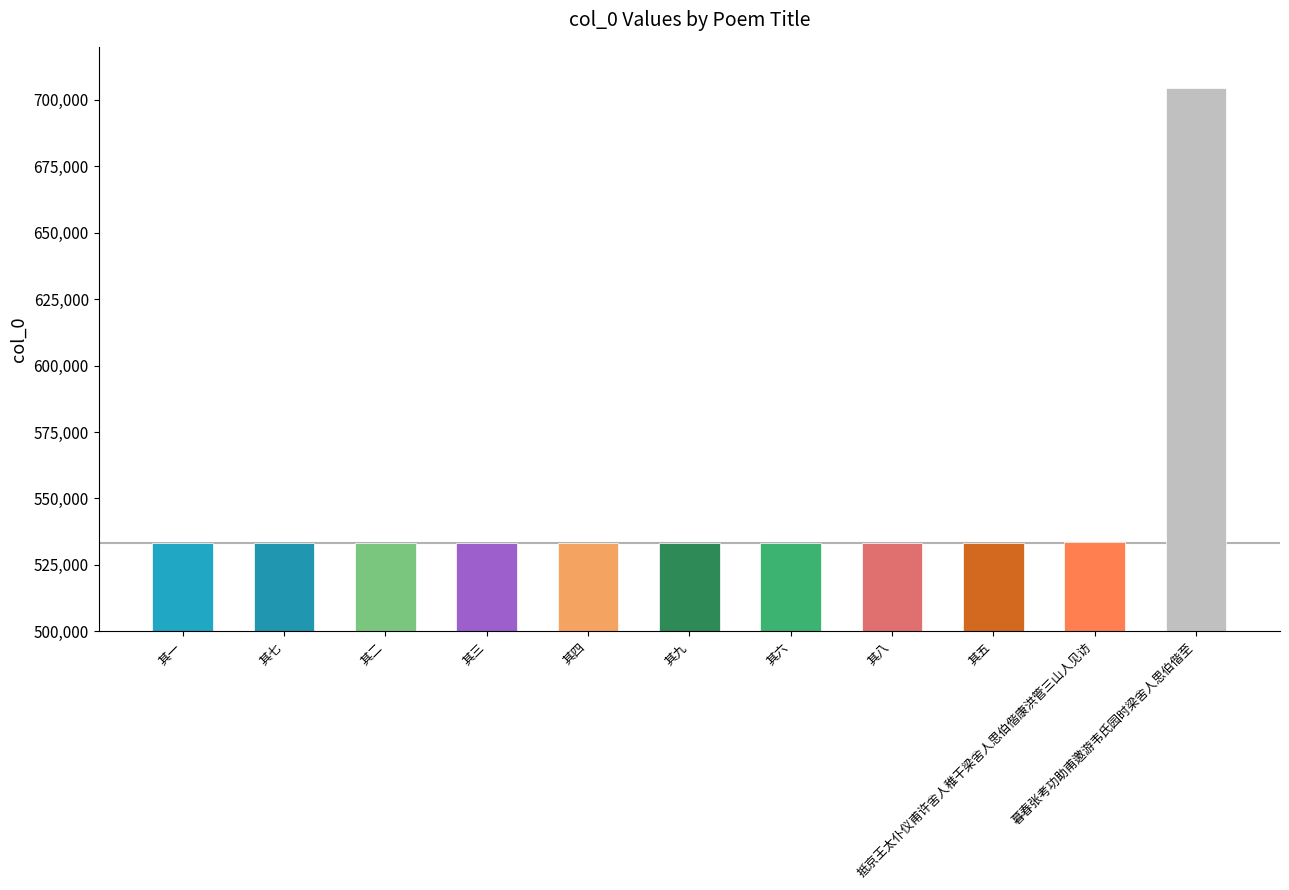

At which category does the chart reach its peak across all series?

暮春张考功助甫邀游韦氏园时梁舍人思伯偕至